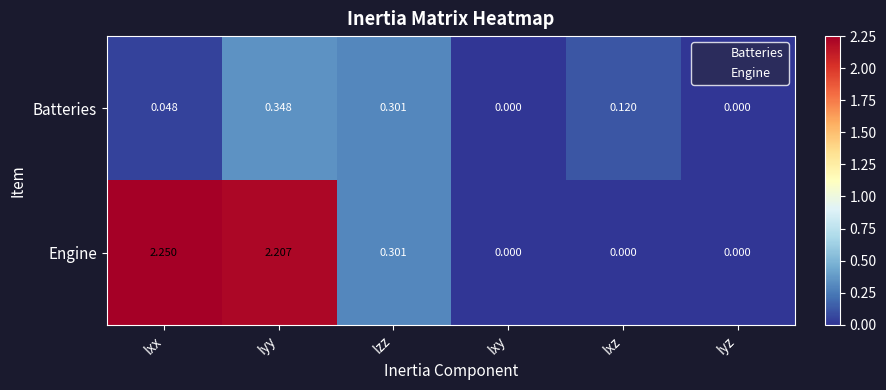

Which series has the largest total across all categories?

Engine